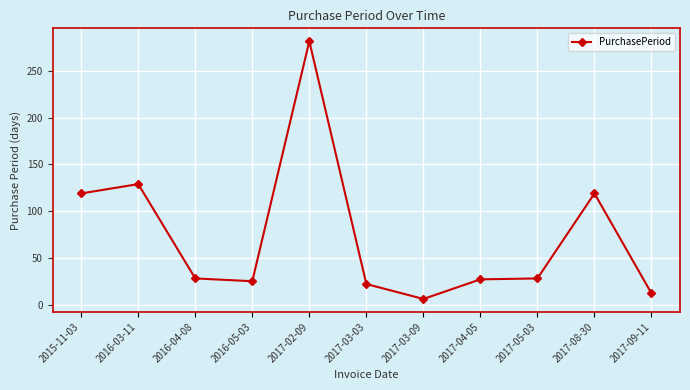

At which category does the data reach its first local peak?

2016-03-11